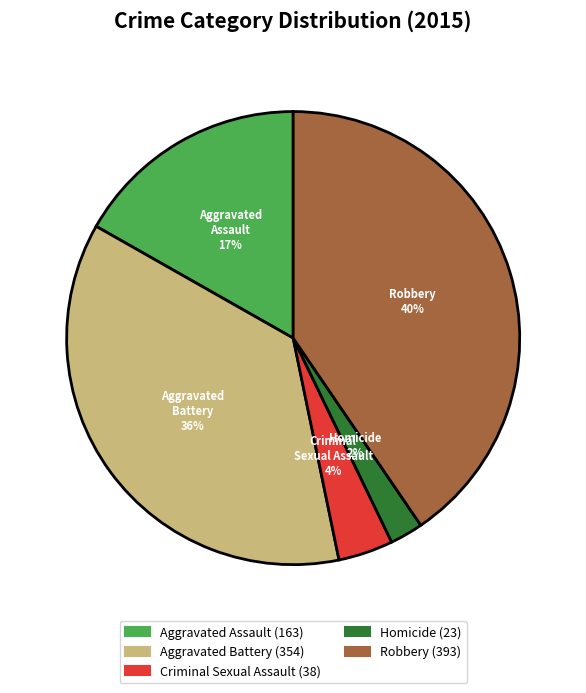

To the nearest percent, what percentage of the pie is Aggravated Assault?

17%